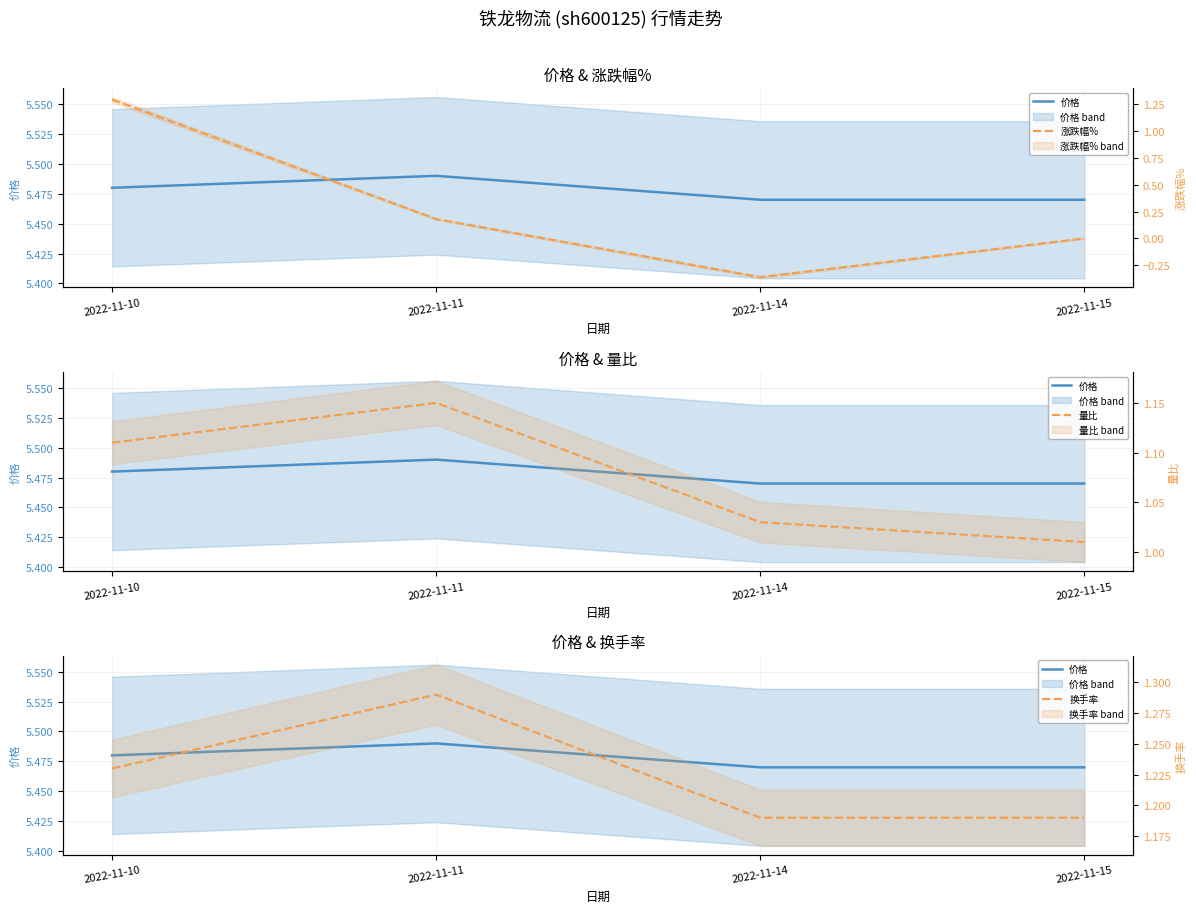

Reading right to left, what are all the values shown in this chart?

价格: 2022-11-15=5.5	2022-11-14=5.5	2022-11-11=5.5	2022-11-10=5.5
涨跌幅%: 2022-11-15=0.0	2022-11-14=-0.4	2022-11-11=0.2	2022-11-10=1.3
量比: 2022-11-15=1.0	2022-11-14=1.0	2022-11-11=1.1	2022-11-10=1.1
换手率: 2022-11-15=1.2	2022-11-14=1.2	2022-11-11=1.3	2022-11-10=1.2